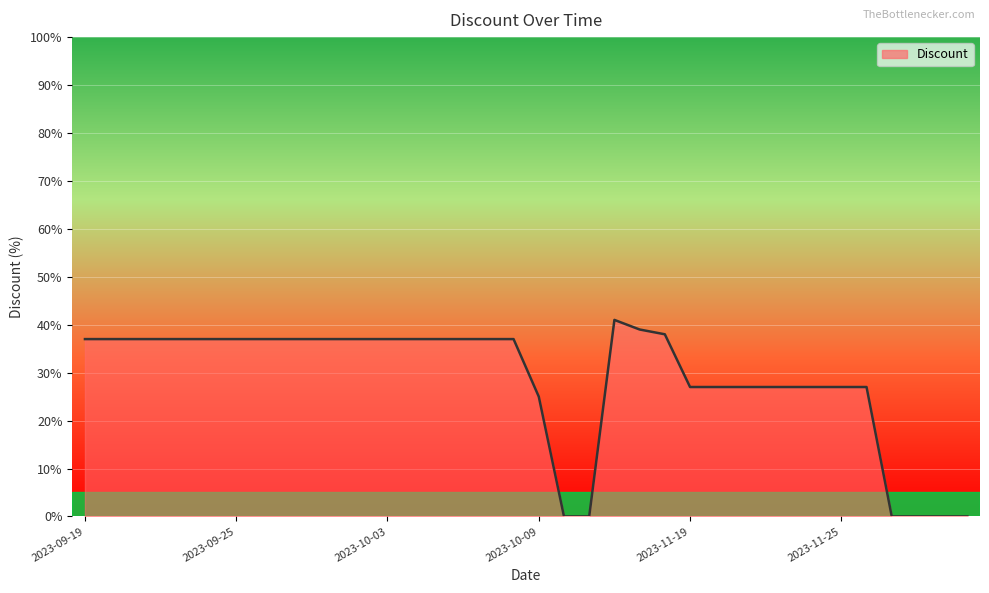

What is the greatest value displayed?

41